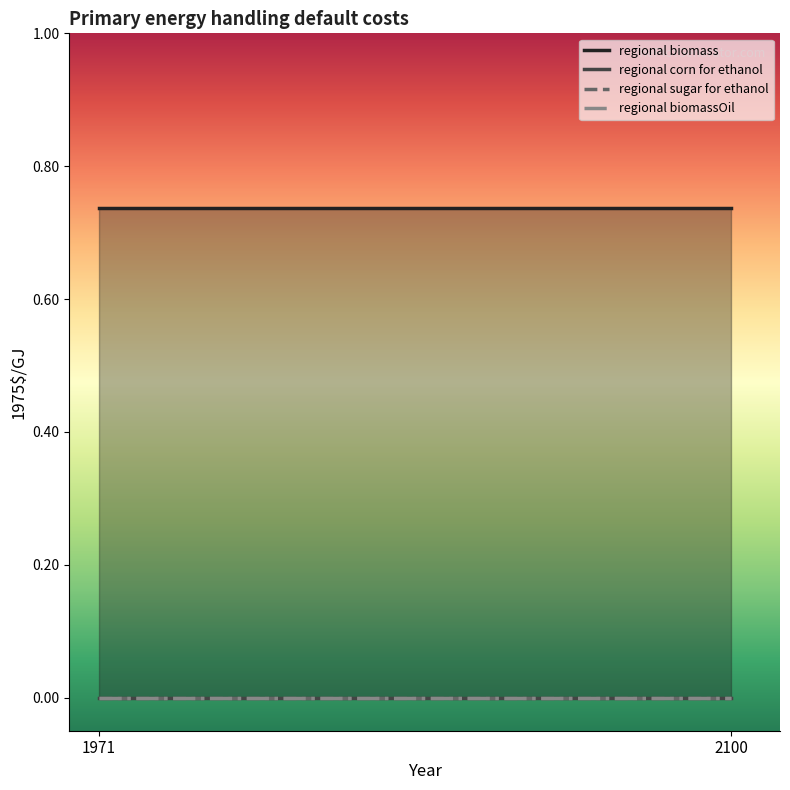

Reading right to left, transcribe all the data shown in this chart.

regional biomass: 2100=0.7	1971=0.7
regional corn for ethanol: 2100=0.0	1971=0.0
regional sugar for ethanol: 2100=0.0	1971=0.0
regional biomassOil: 2100=0.0	1971=0.0